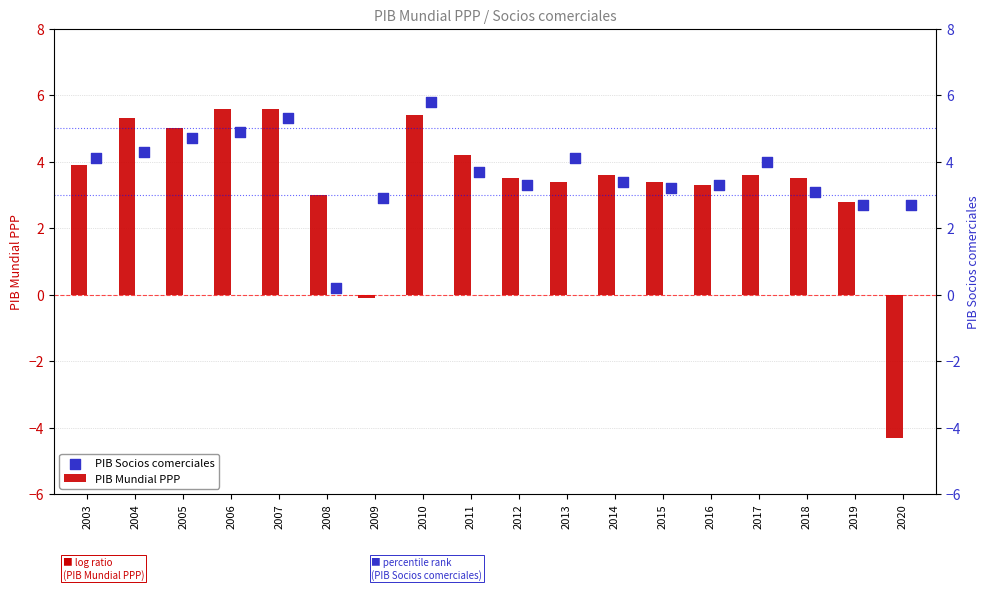

At how many categories does at least one series exceed 5?

4